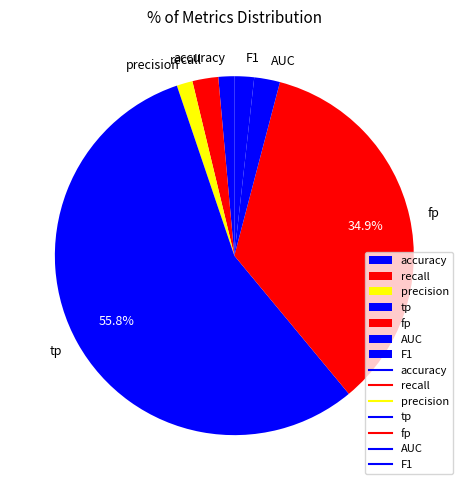

What percentage is the tp slice, to the nearest percent?

56%